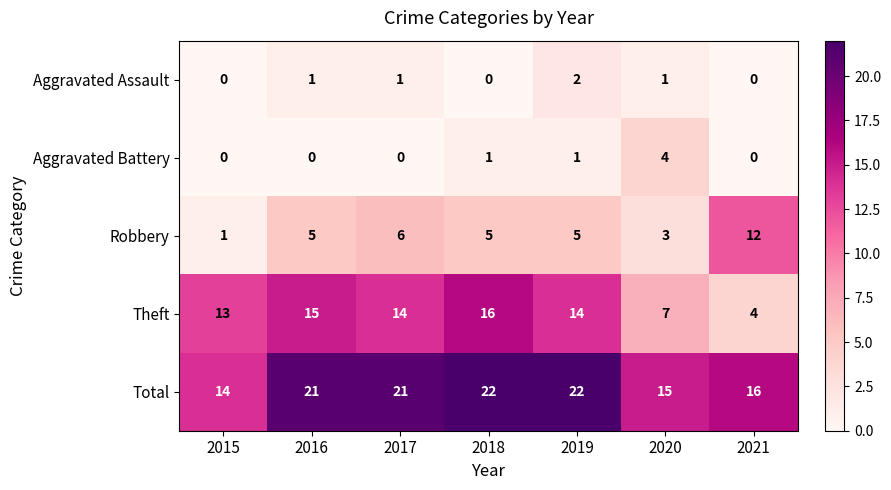

How many data points in Aggravated Assault are less than 1?

3